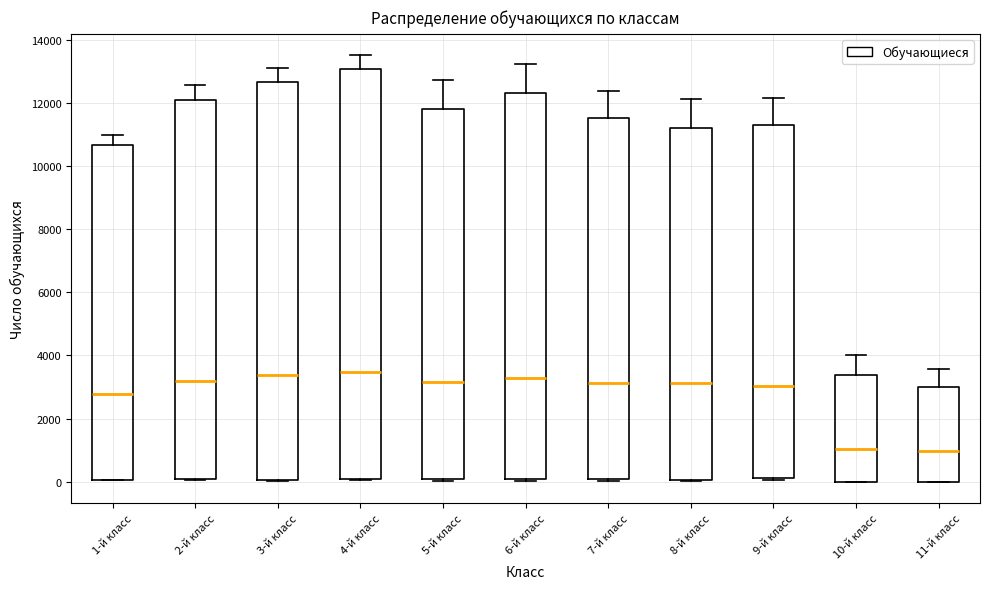

Comparing the boxes themselves (not the whiskers), which one is the tallest?

4-й класс